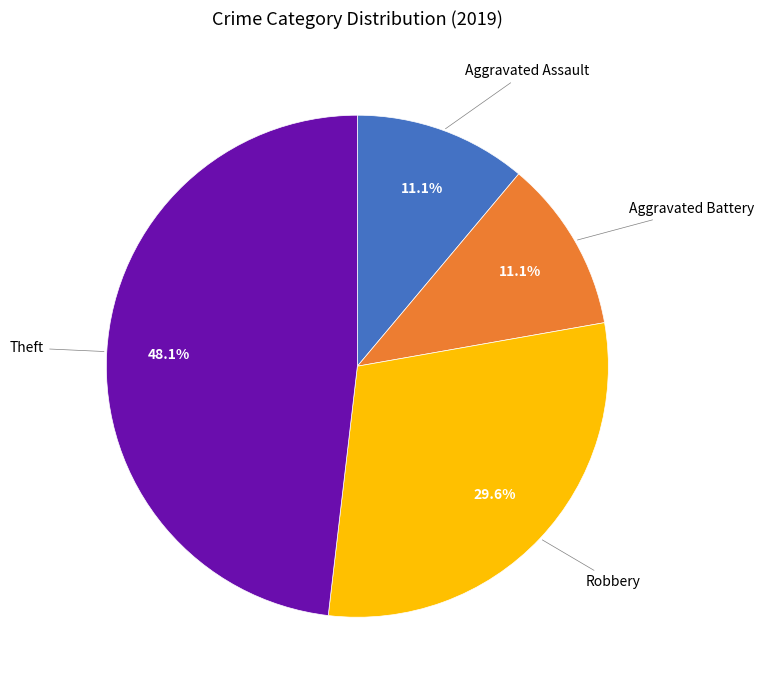

To the nearest percent, what is the difference between the largest and smallest slice percentages?

37%